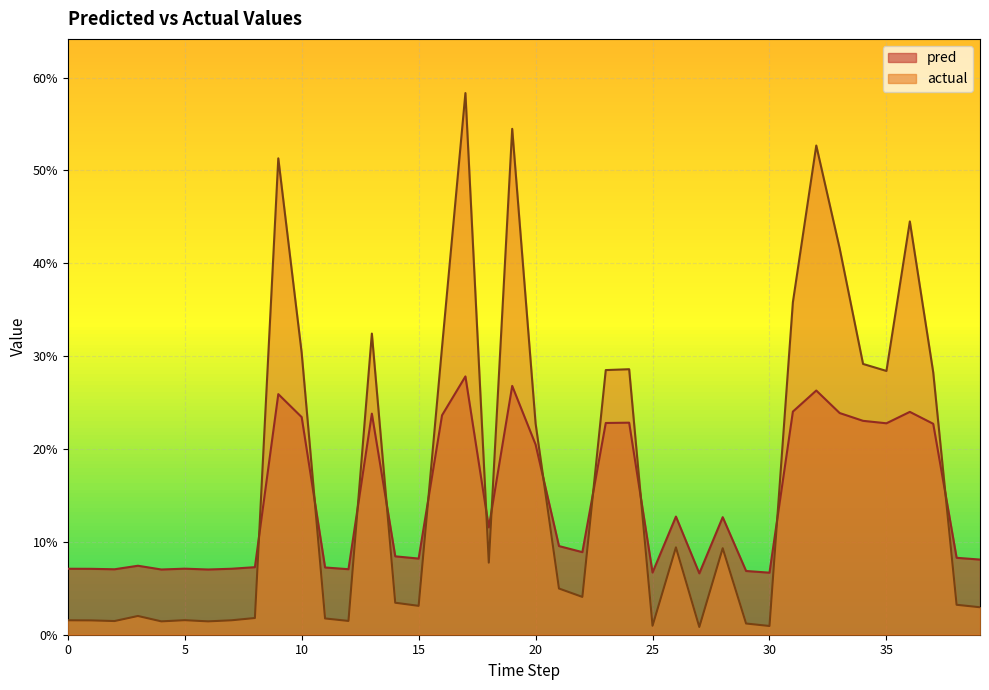

How many lines are shown in the chart?

2